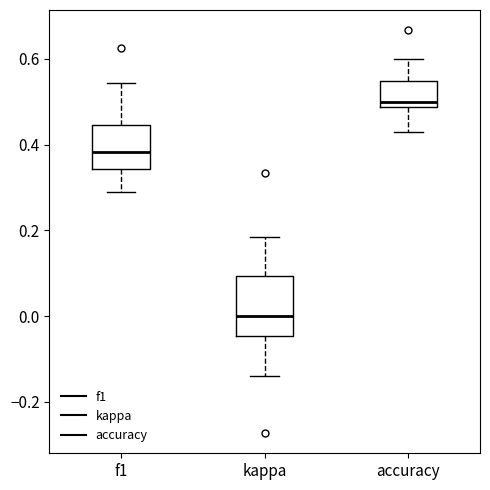

Reading left to right, read every box against the y-axis: the position of its median line, the range the box covers, and the ends of its whiskers. The values are not printed on the chart, so give them approximately, as read against the axis.

f1: median 0.38, box 0.34 to 0.44, whiskers 0.28 to 0.54
kappa: median 0.00, box -0.04 to 0.10, whiskers -0.14 to 0.18
accuracy: median 0.50, box 0.48 to 0.54, whiskers 0.42 to 0.60